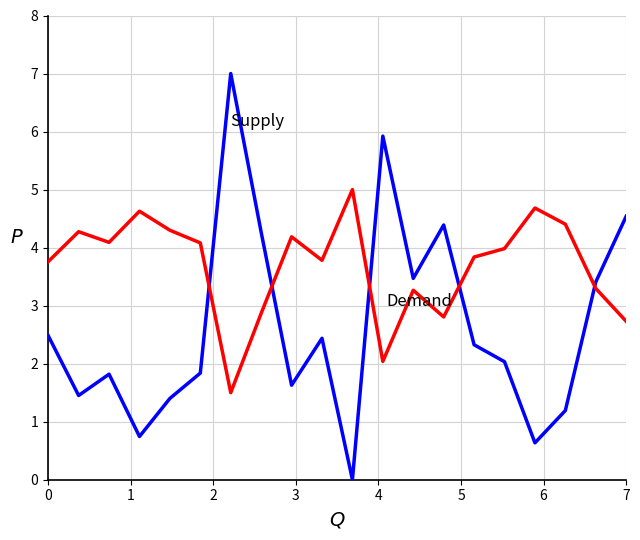

What is the greatest value displayed?

7.0